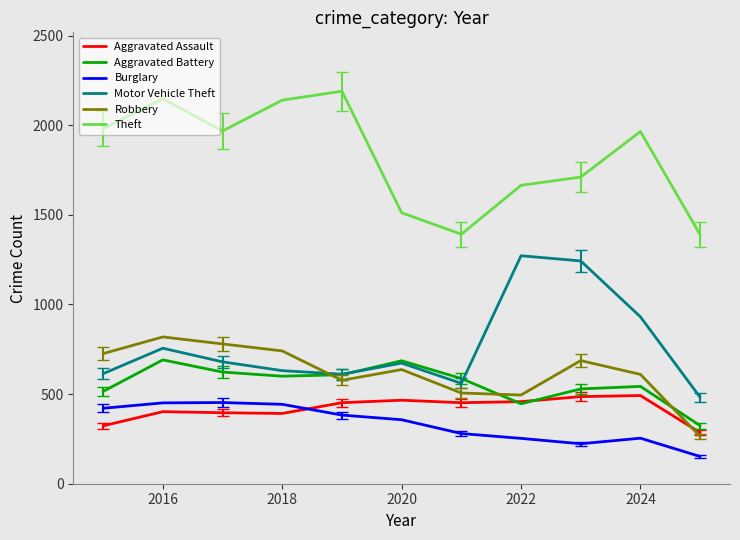

True or false: Theft and Burglary intersect in this chart.

False